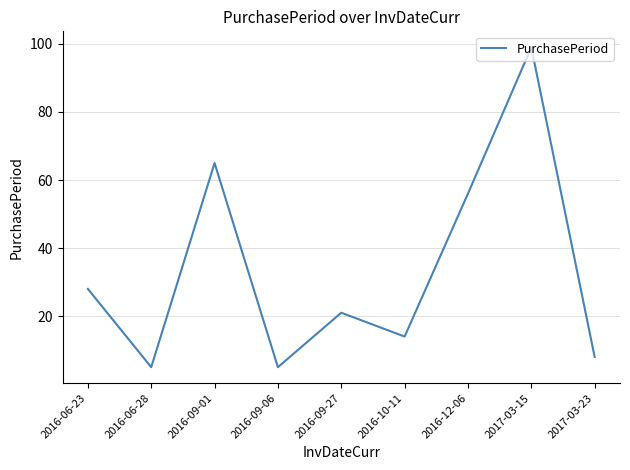

What is the sum of all values?

301